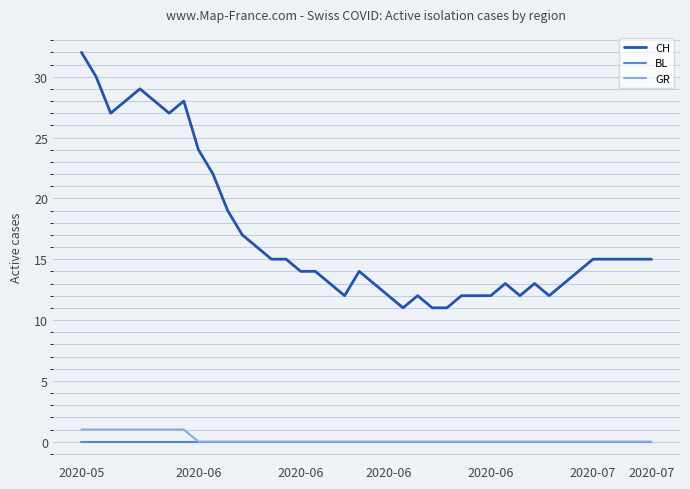

What are all the series names shown in the legend?

CH, BL, GR